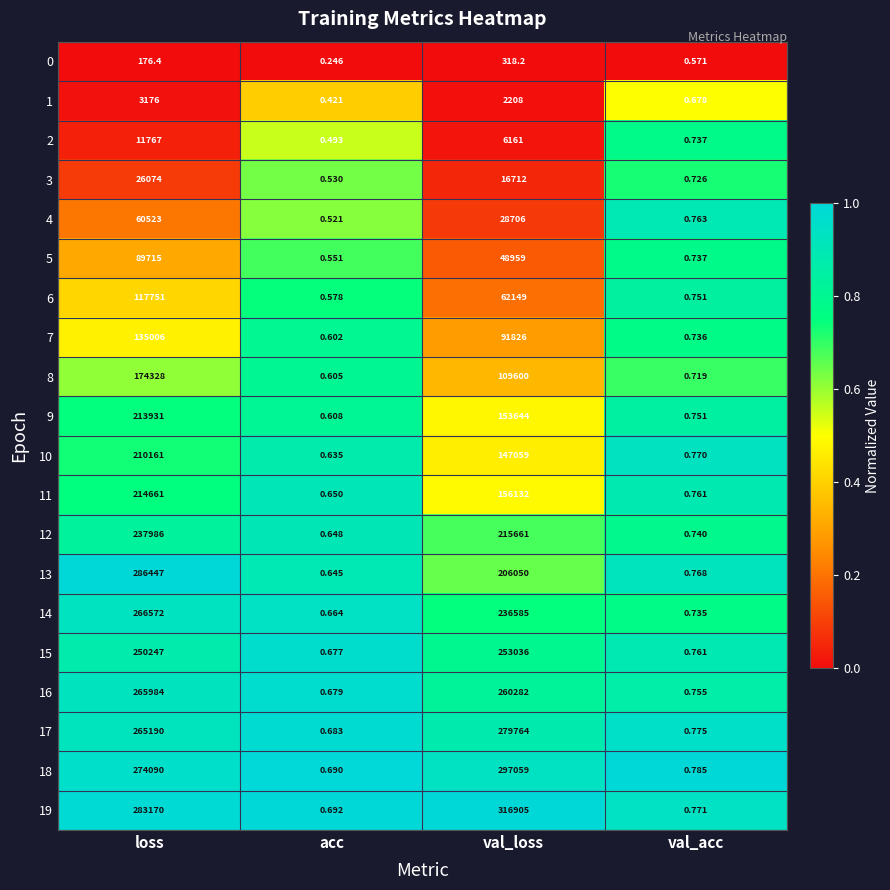

Where is 13 nearest to the value 143223?

val_loss